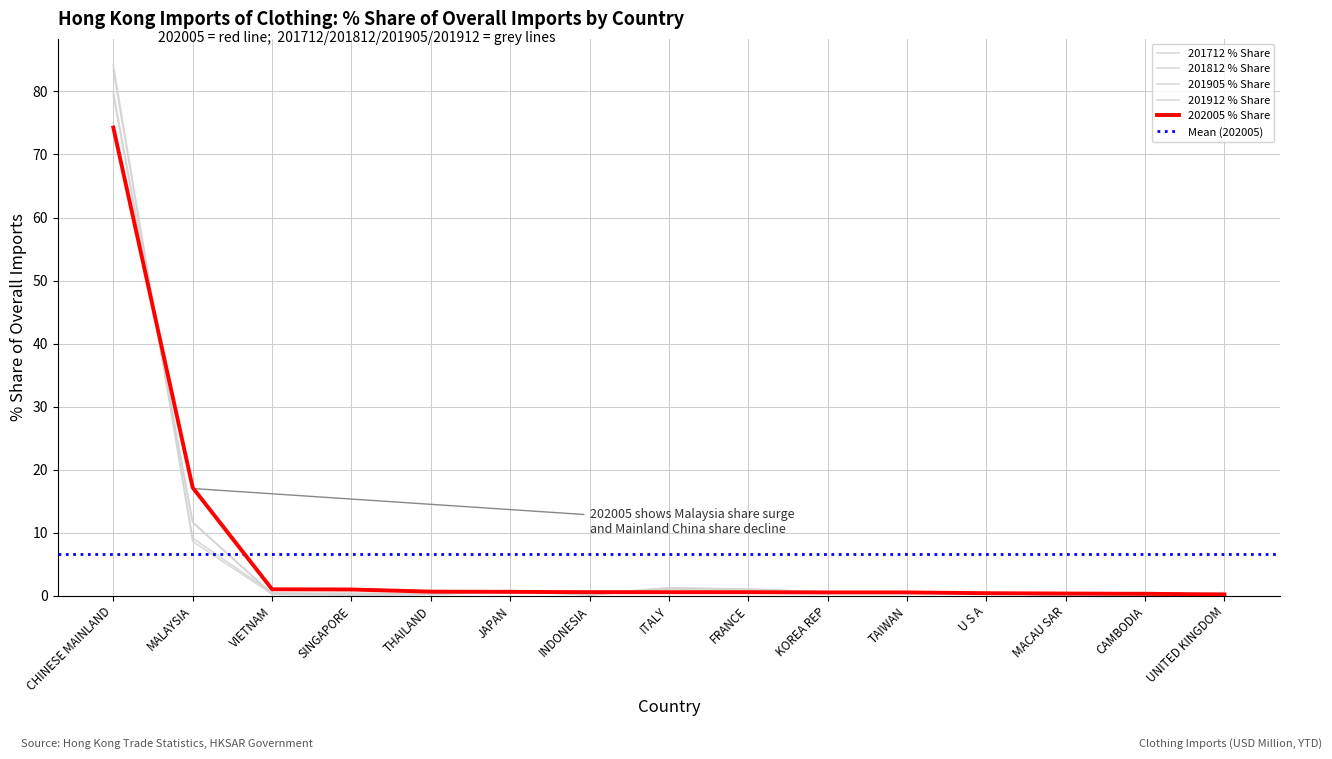

What is the total value across all series at FRANCE?

4.0